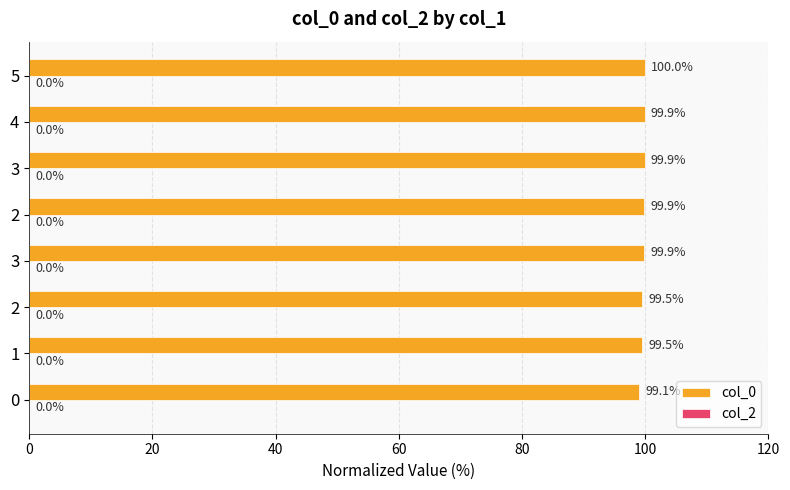

Are the bars horizontal?

Yes